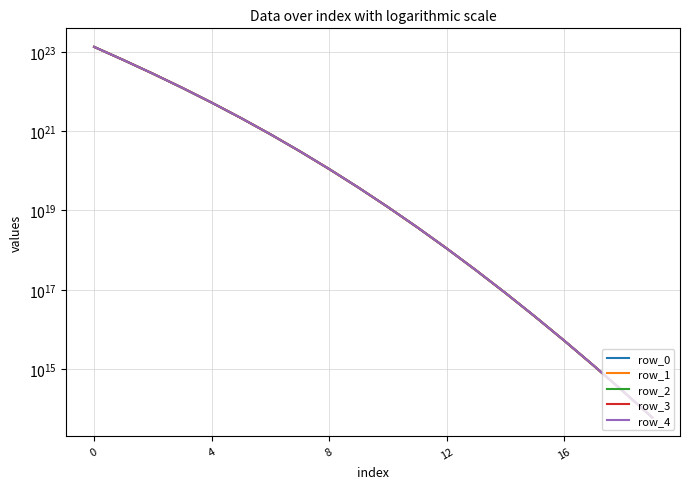

What is the difference between the second highest and second lowest values in the row_2 series?

61981365952006800277504.0